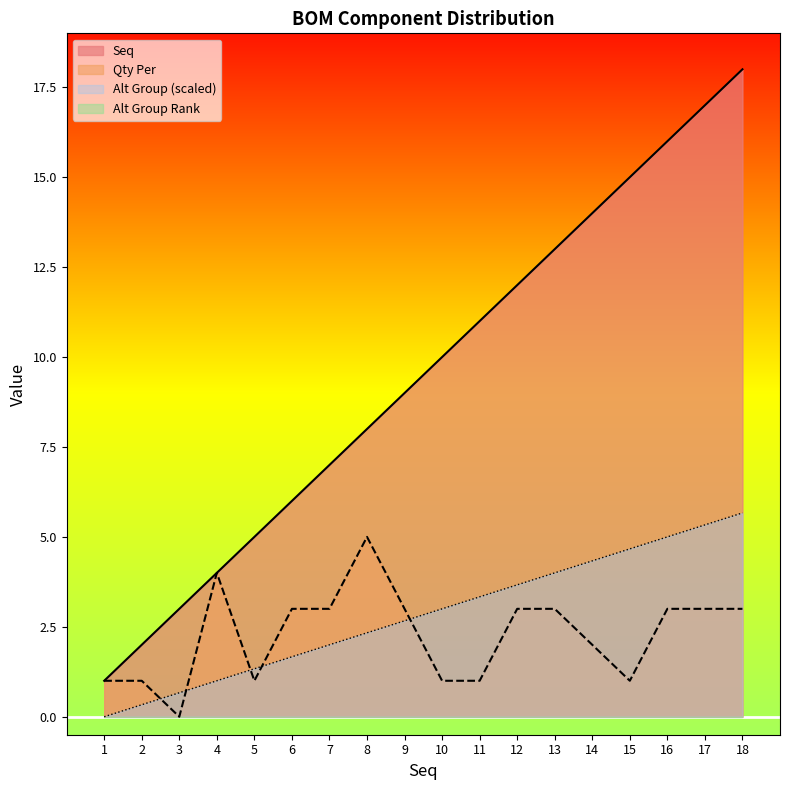

At which category is the sum across all series the highest?

18